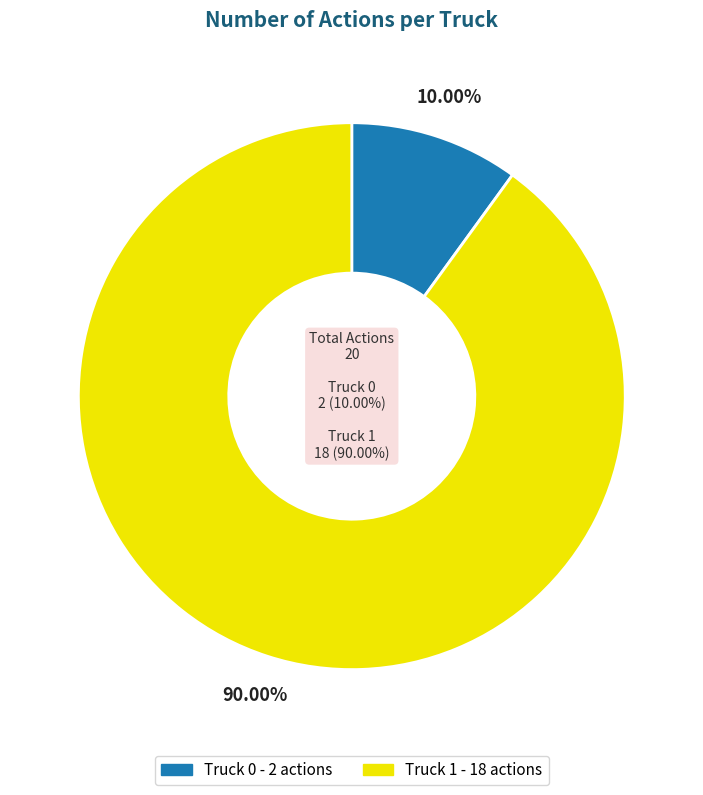

How much of the chart is everything except Truck 1?

10.0%